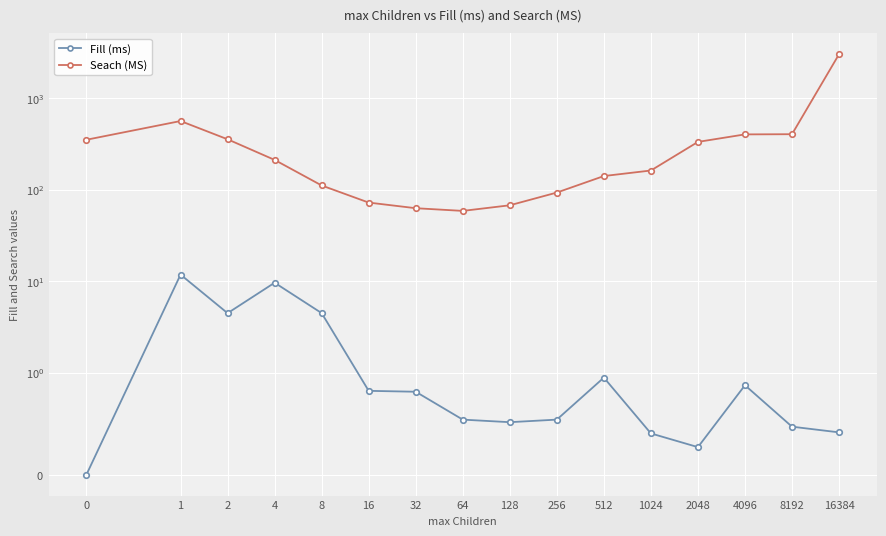

What is the greatest value displayed?

3031.9